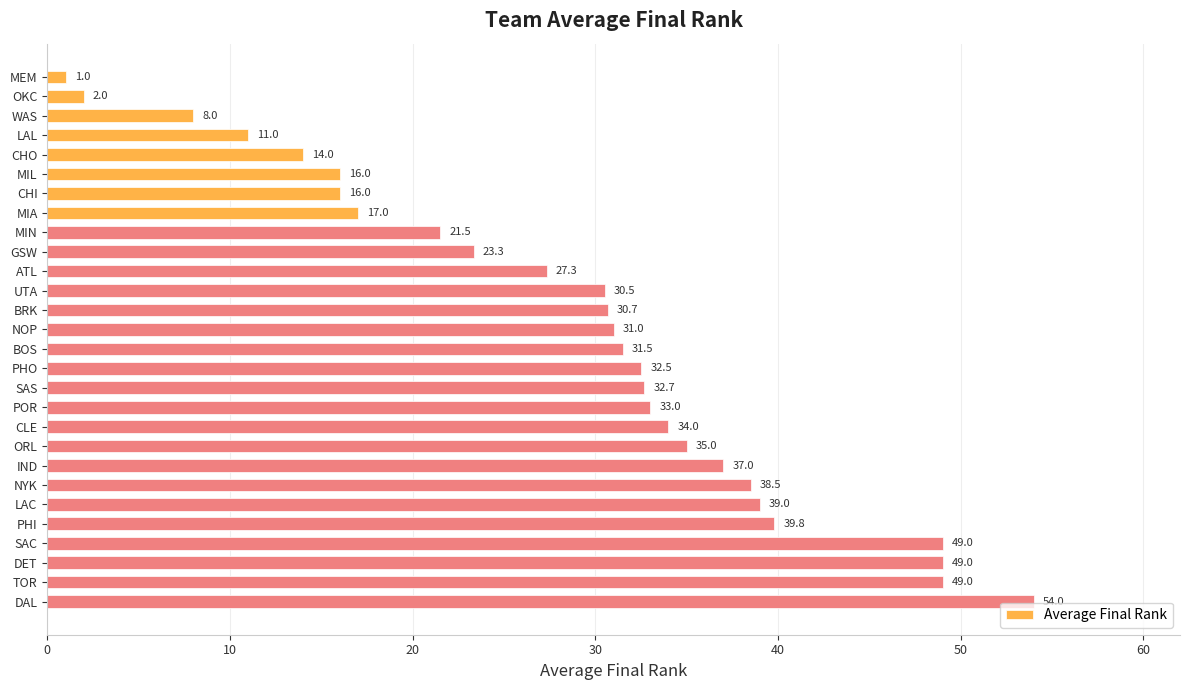

At which category does the chart reach its peak across all series?

DAL